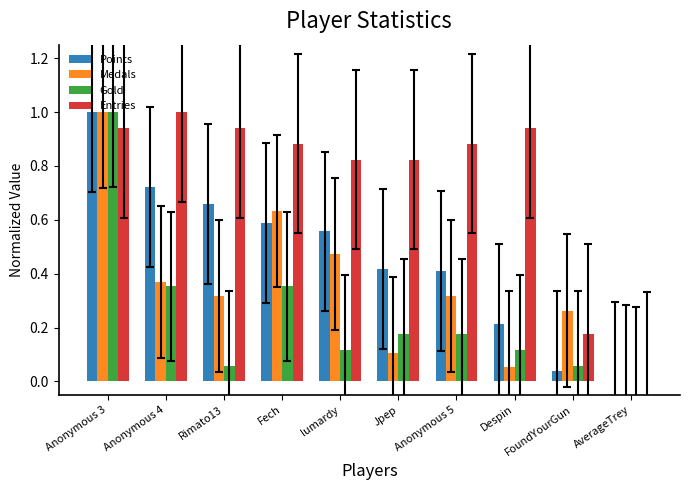

True or false: Gold has a value of 0.6 at Anonymous 3.

False